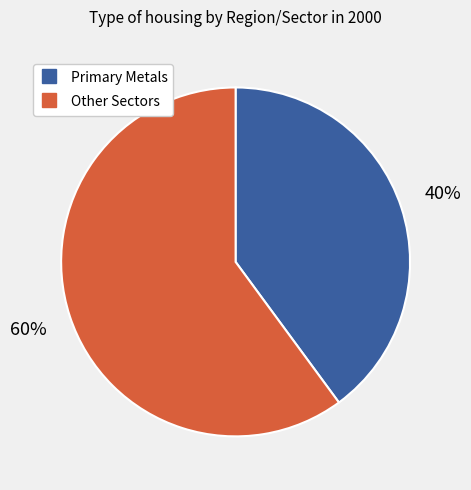

To the nearest percent, what is the difference between the largest and smallest slice percentages?

20%